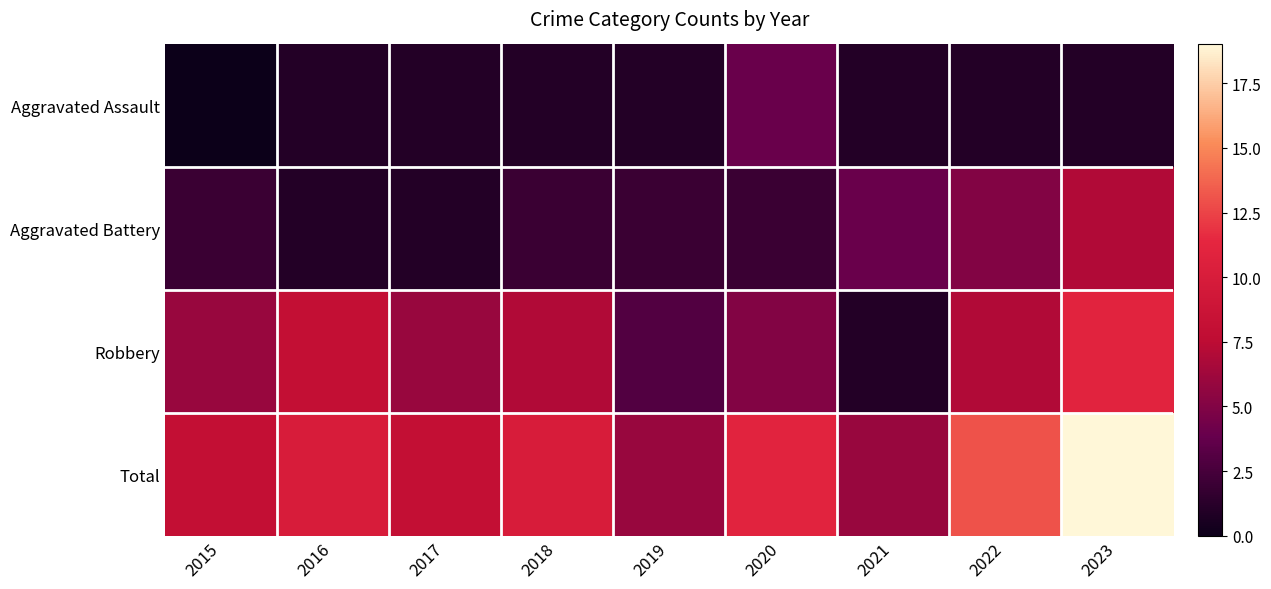

Which series changed the most between 2015 and 2018?

Total